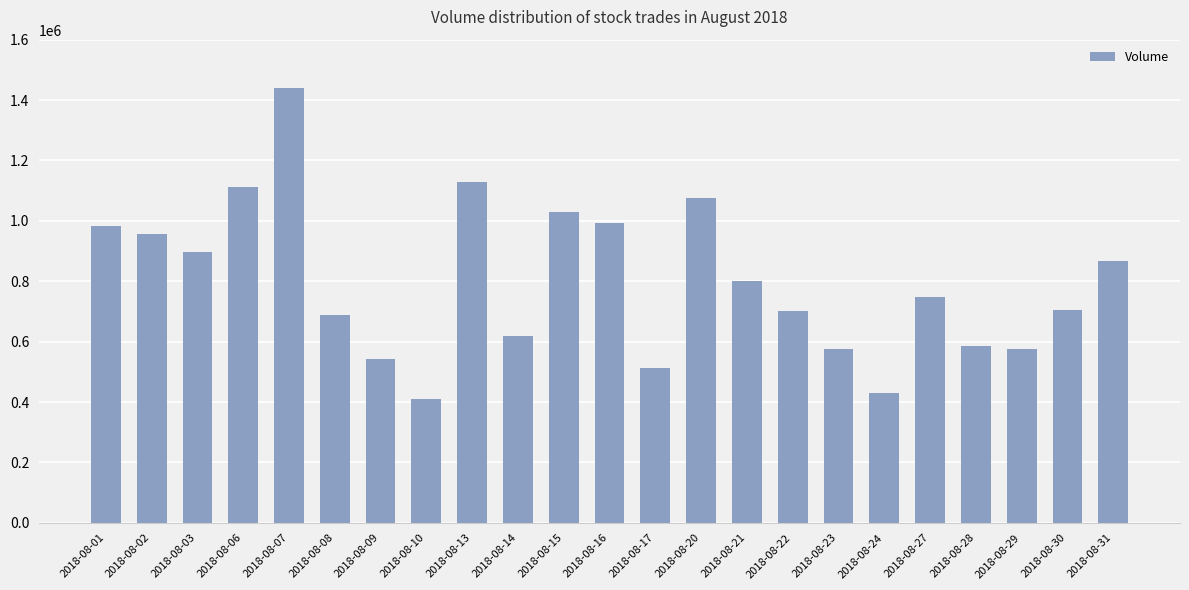

What is the sum of the values at 2018-08-08 and 2018-08-10?

1097573